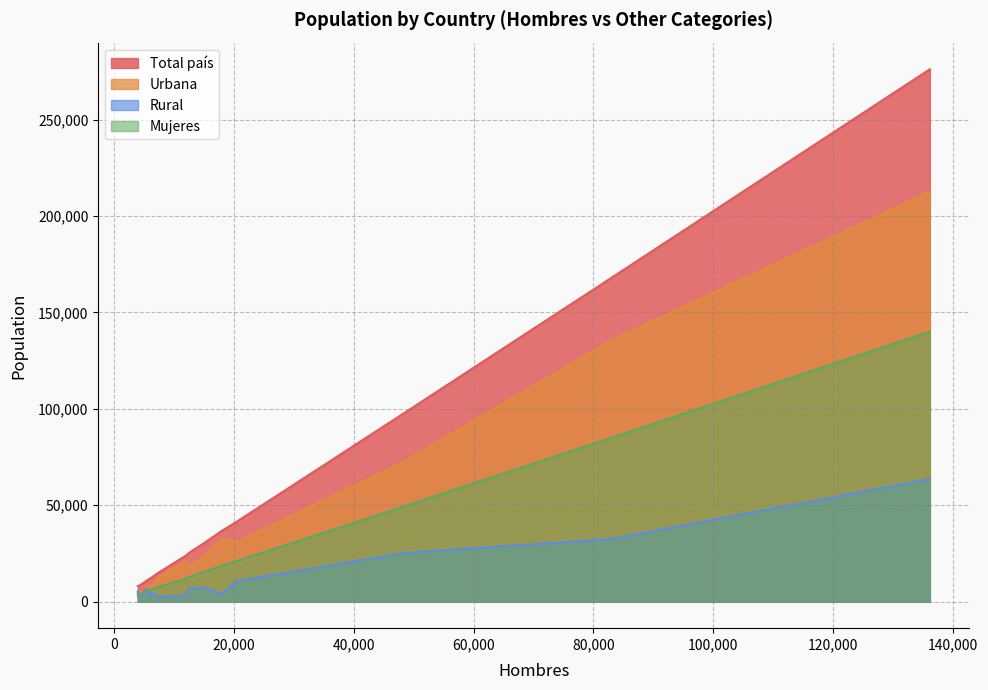

True or false: Total país and Mujeres cross at least once.

False